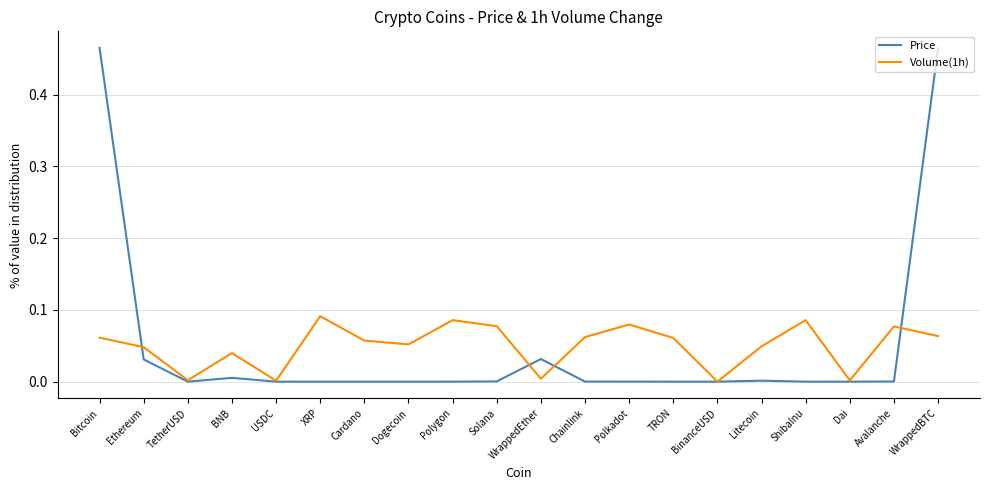

At which category does Price reach its first local peak?

BNB